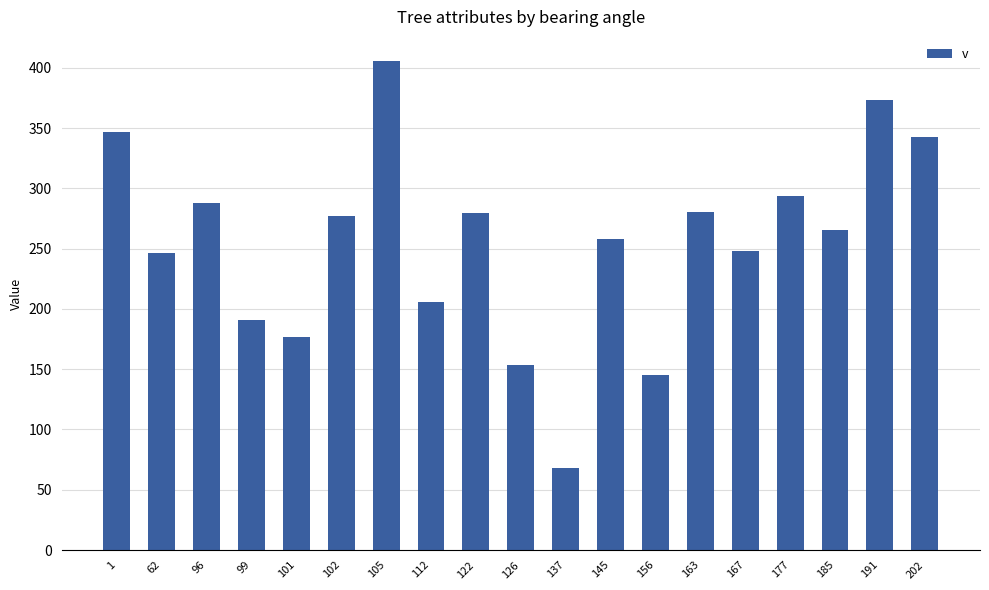

Approximately how many times larger is the value at 202 compared to 101?

1.9